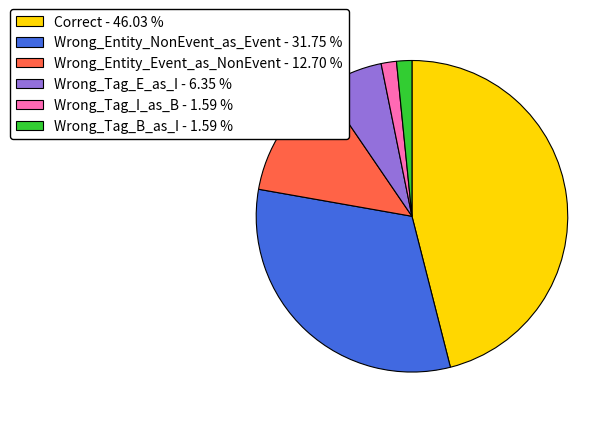

Is Wrong_Tag_I_as_B - 1.59 % the majority of the pie?

No